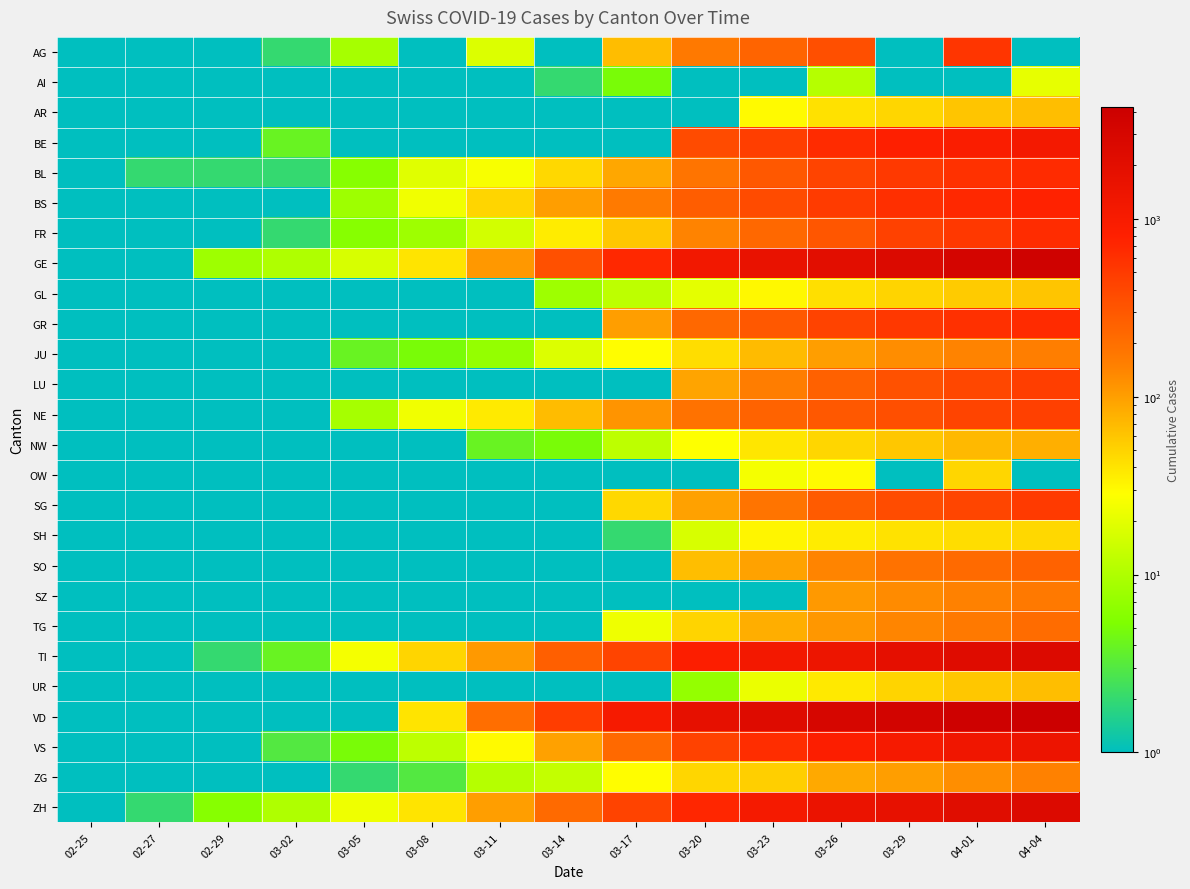

Rank the series at 03-17 from highest to lowest value.

VD, GE, ZH, TI, VS, BS, NE, GR, BL, AG, FR, SG, JU, ZG, TG, GL, NW, AI, SH, AR, BE, LU, OW, SO, SZ, UR